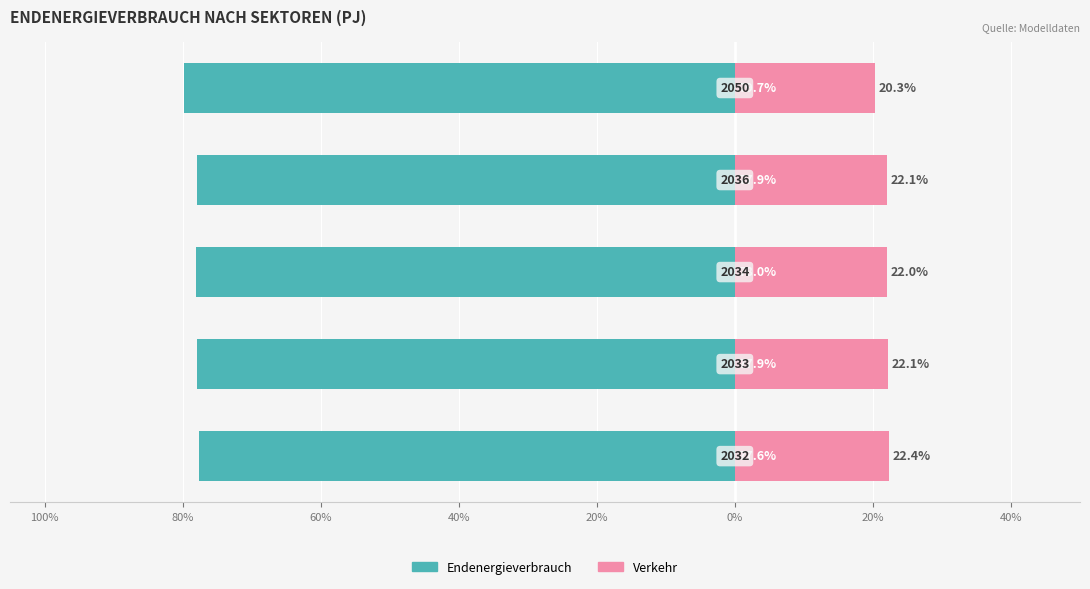

Rank the series at 20% from highest to lowest value.

Verkehr, Endenergieverbrauch